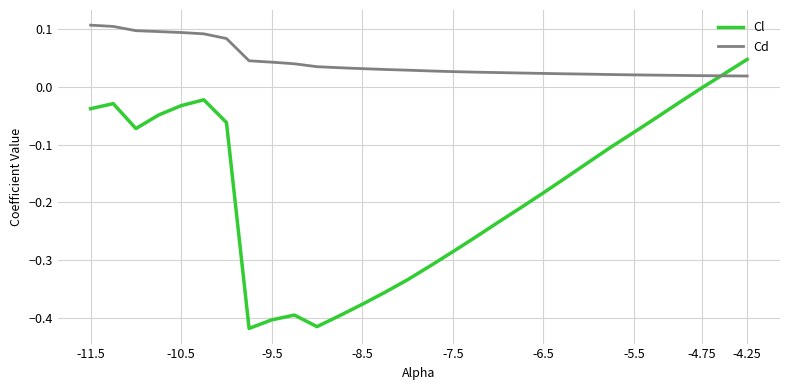

How many series are shown in this chart?

2